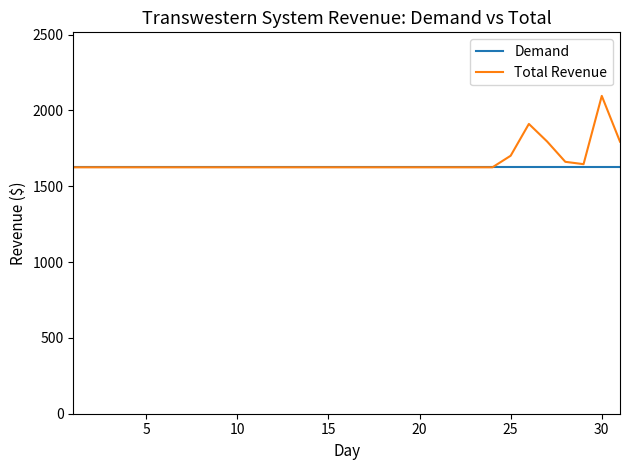

What is the maximum value for Total Revenue?

2095.9